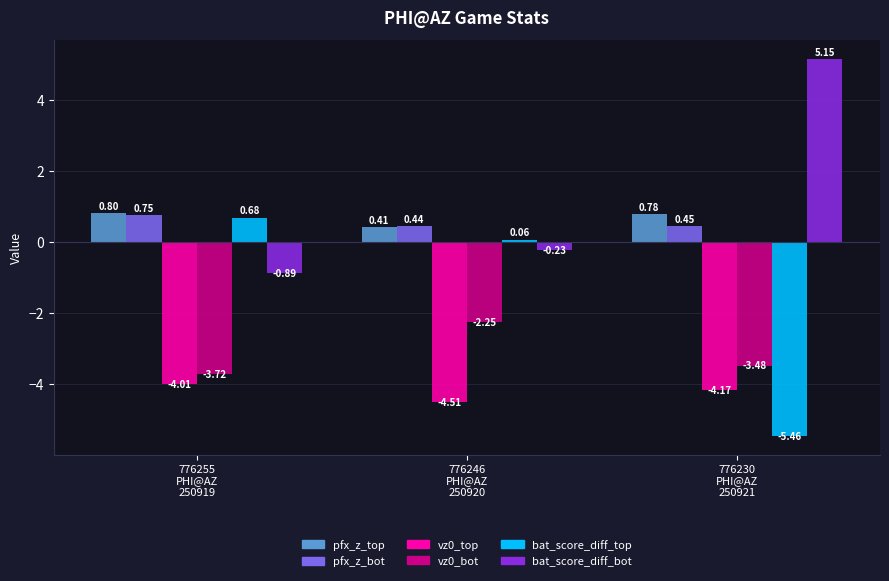

Which series has the largest total across all categories?

bat_score_diff_bot